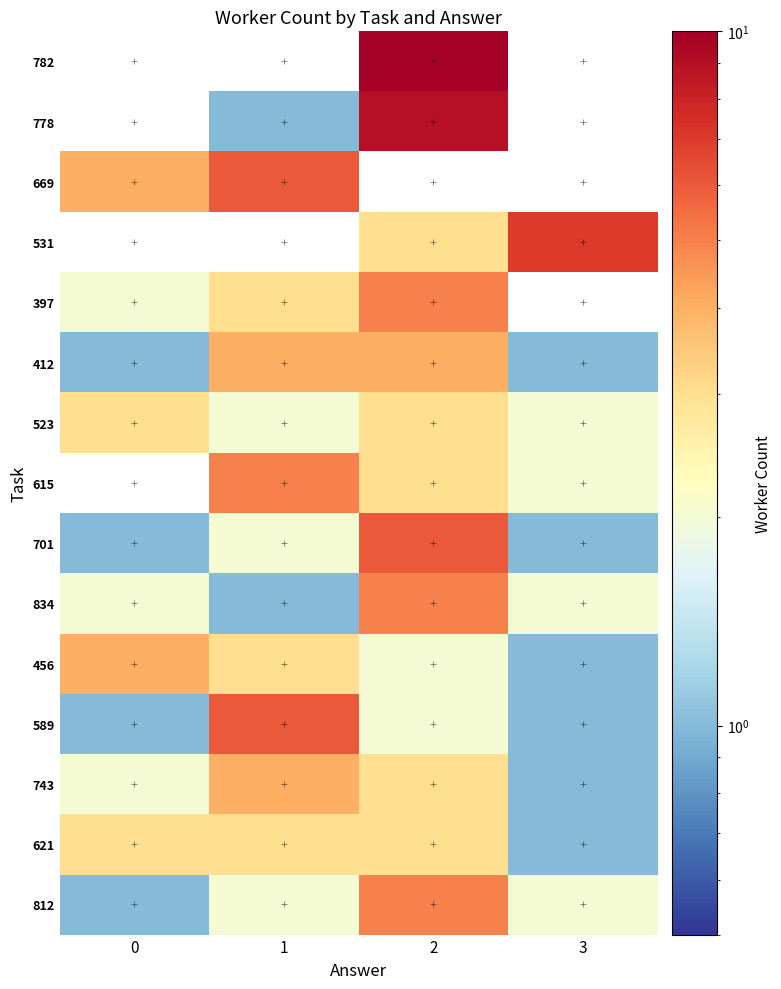

Rank the series by their maximum value, from lowest to highest.

523, 621, 412, 456, 743, 397, 615, 834, 812, 669, 701, 589, 531, 778, 782